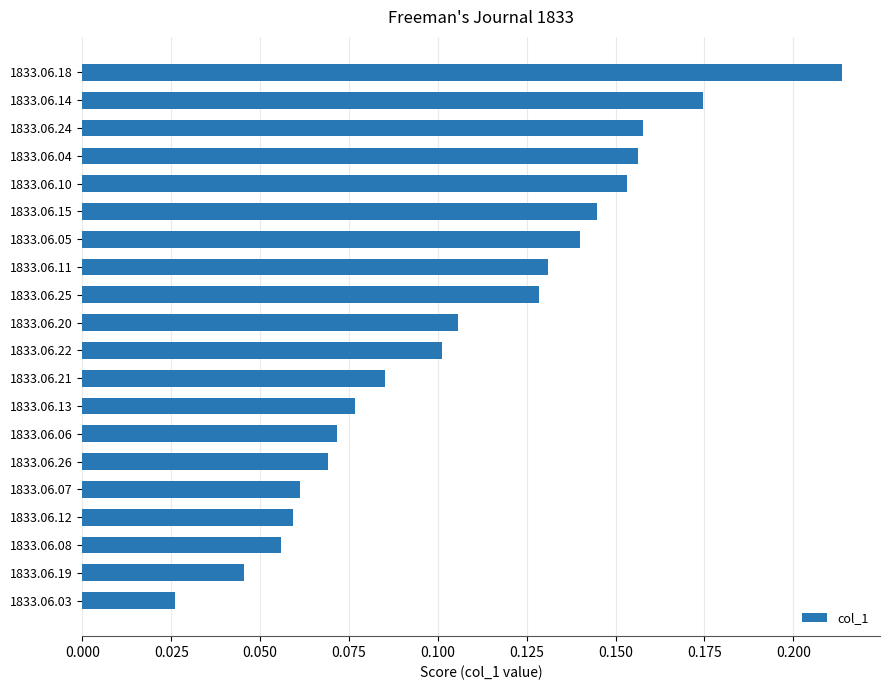

The value at 1833.06.13 is 0.0. True or false?

False